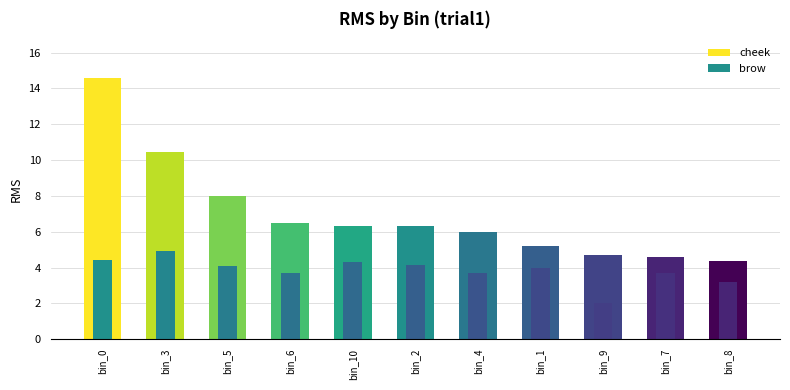

What is the smallest value displayed?

2.0